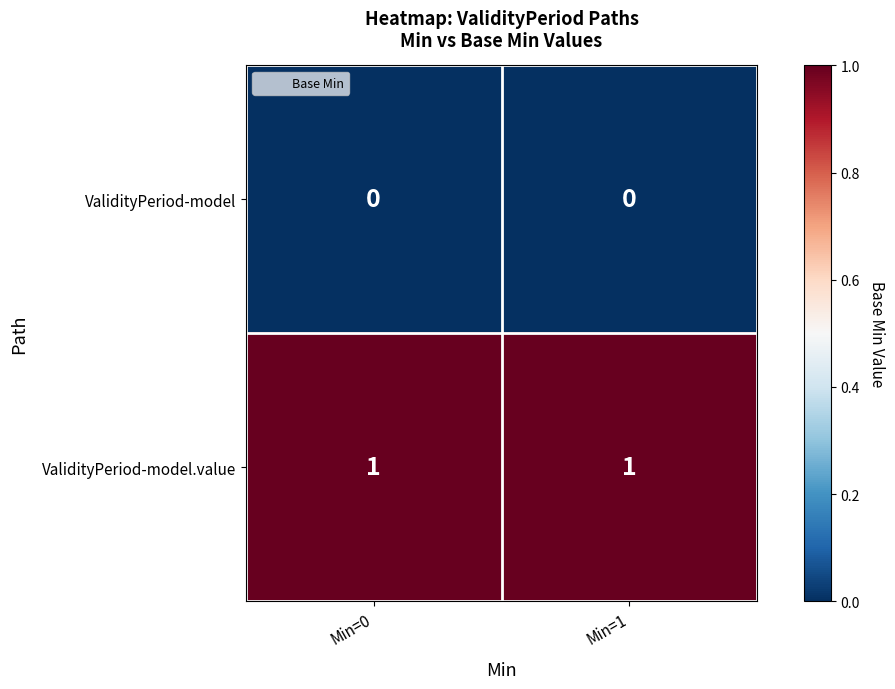

Rank the series by their average value, from lowest to highest.

ValidityPeriod-model, ValidityPeriod-model.value